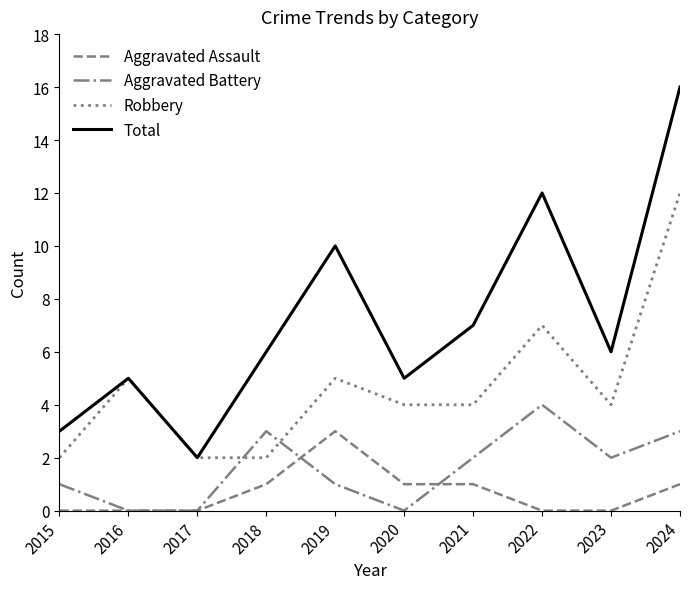

True or false: Aggravated Battery has a value of 1 at 2023.

False